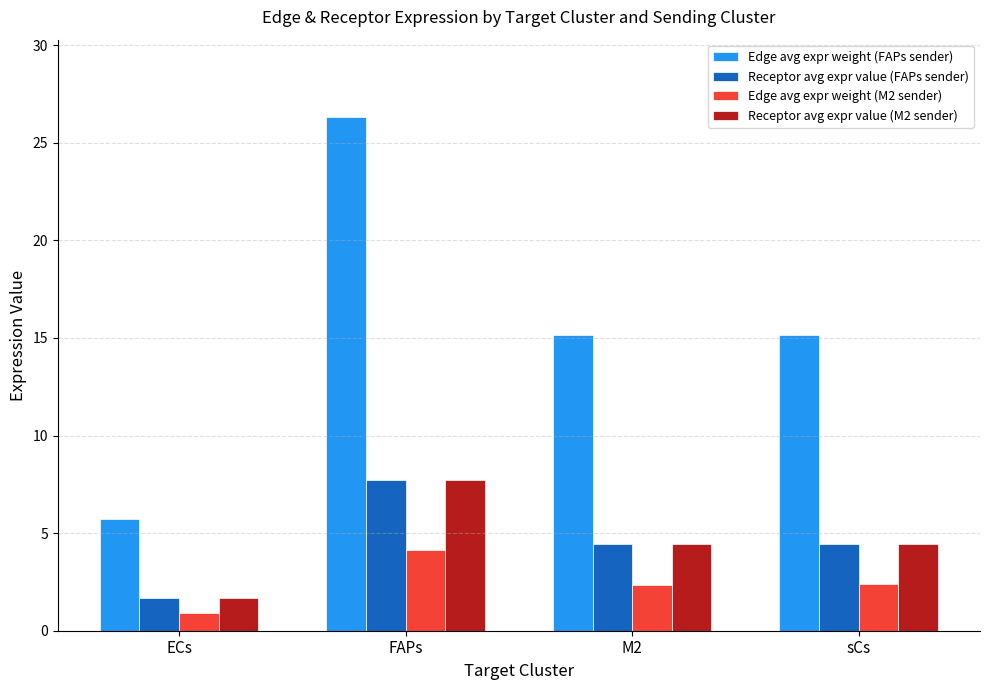

Is it true that Receptor avg expr value (M2 sender) equals 1.7 at ECs?

True